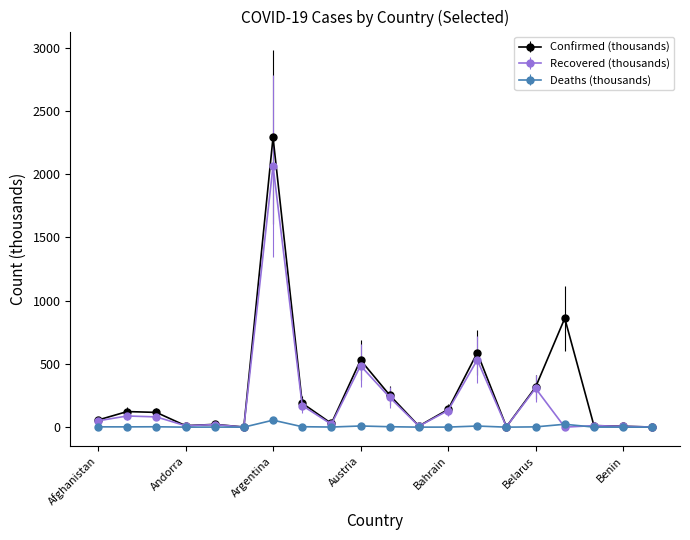

List the series in order of their peak value, lowest first.

Deaths (thousands), Recovered (thousands), Confirmed (thousands)